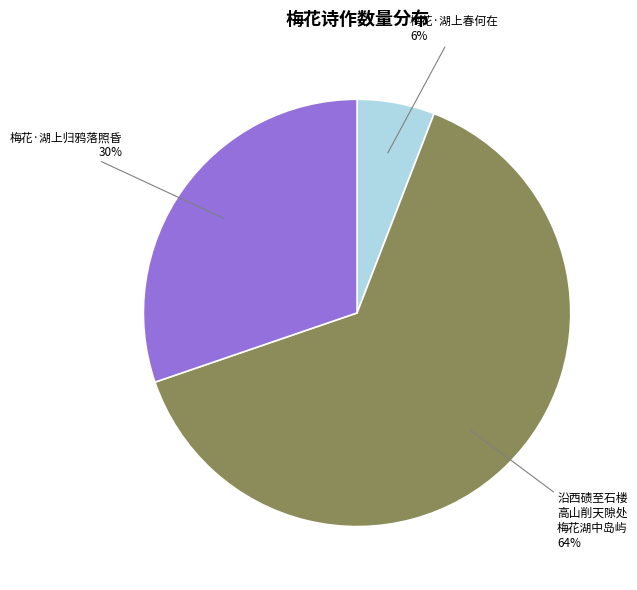

To the nearest percent, what is the difference between the largest and smallest slice percentages?

58%